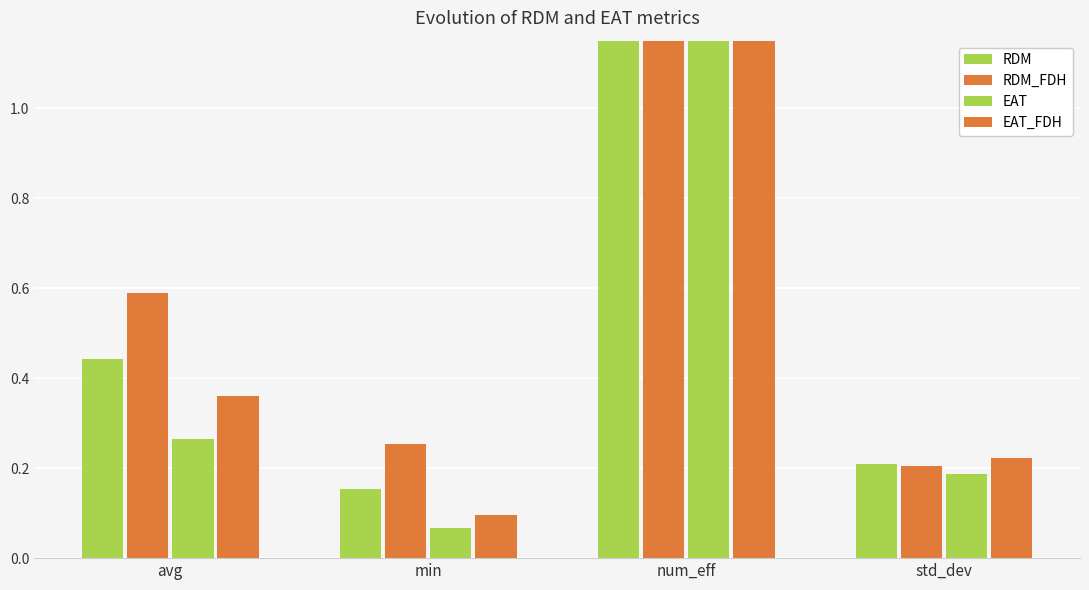

Which series has the largest total across all categories?

RDM_FDH